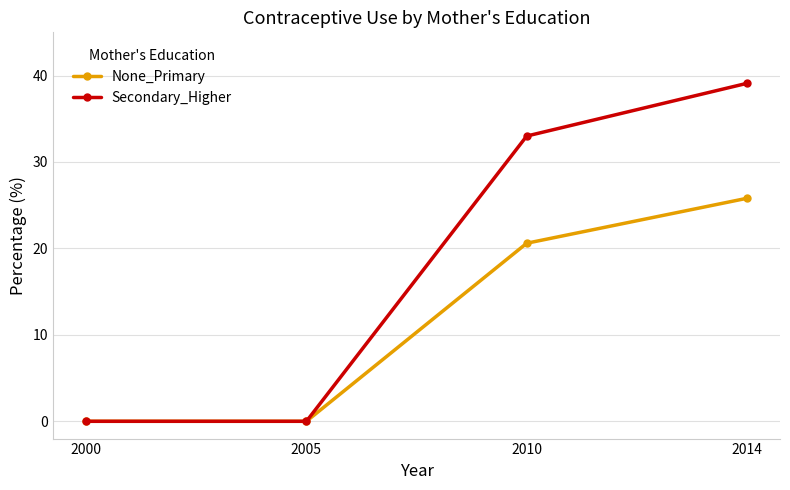

How many values in the Secondary_Higher series are below 33?

2